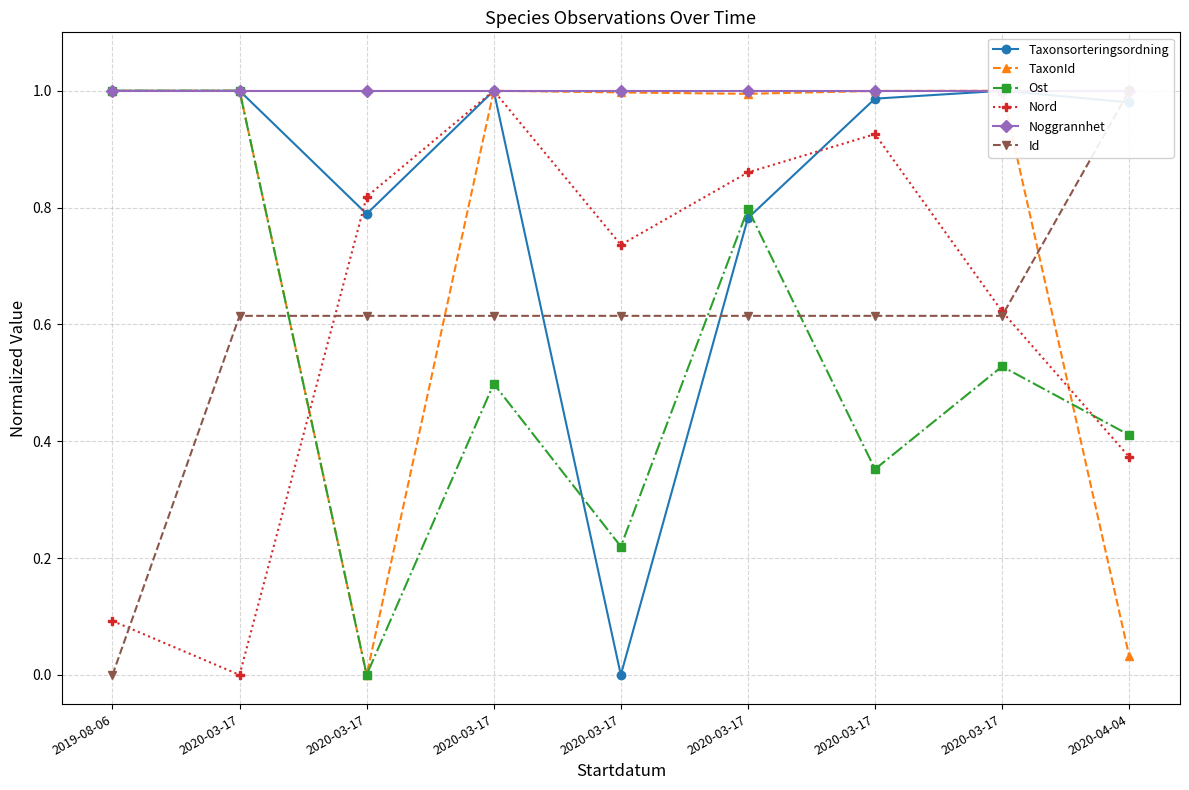

Which series has the largest total across all categories?

Noggrannhet